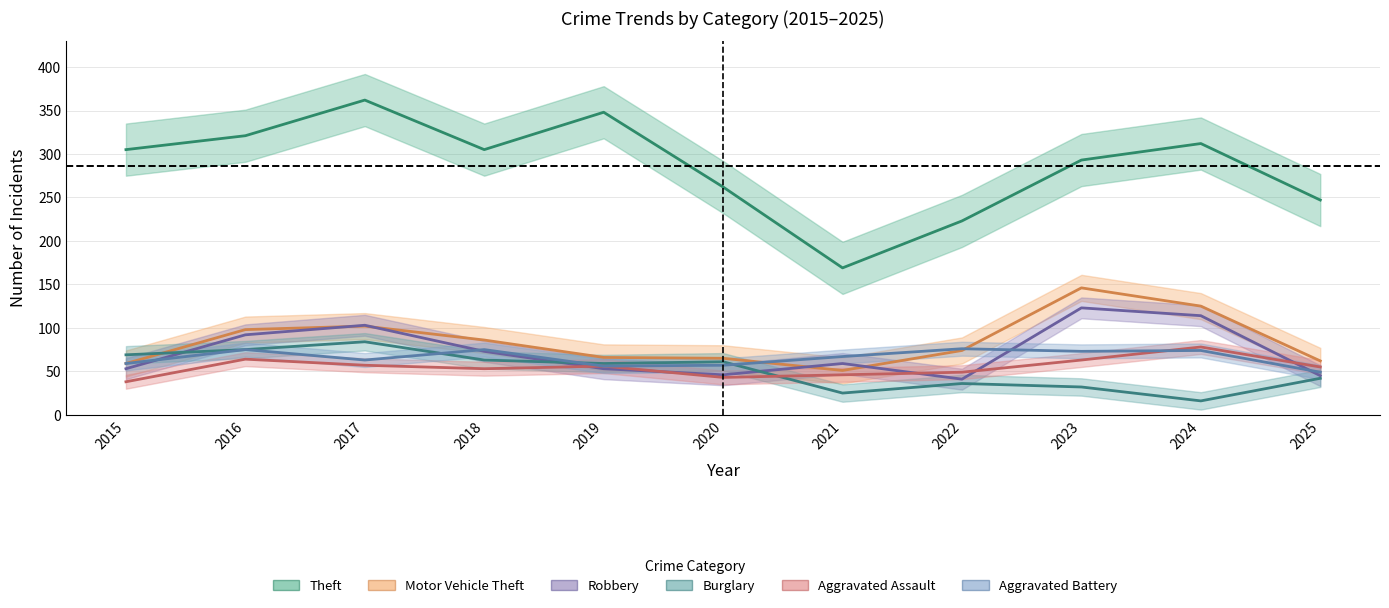

At which label does Theft first exceed 305?

2016